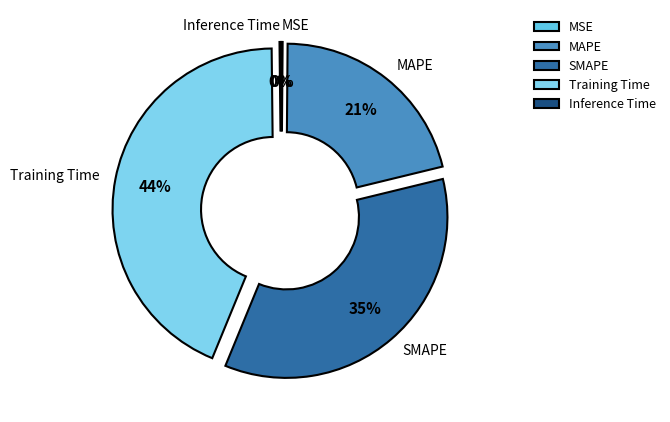

Which category has the biggest portion of the pie?

Training Time